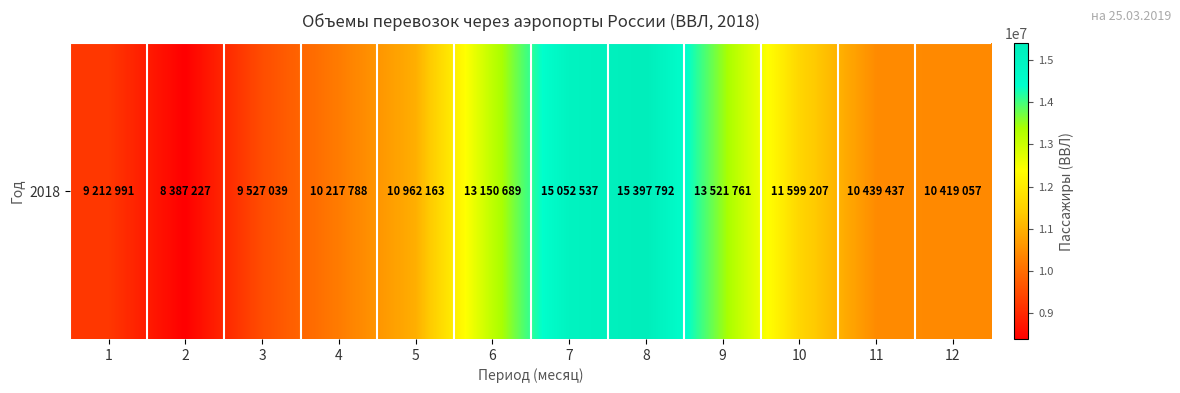

Read the value at 9.

13521761